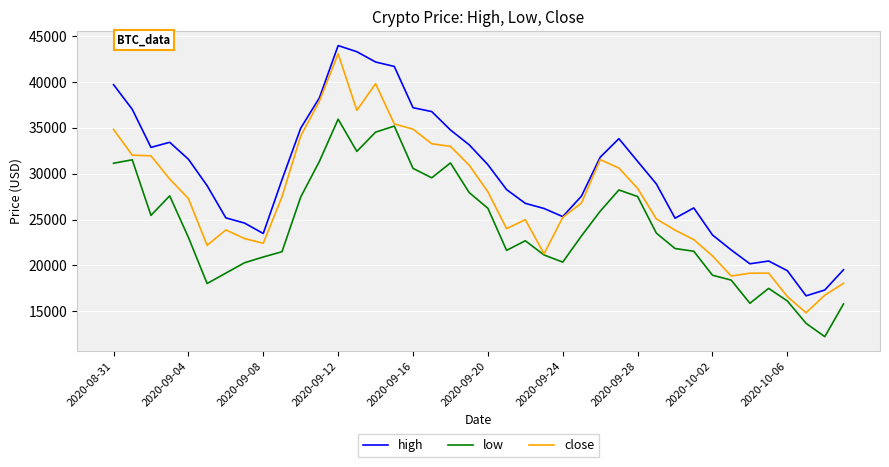

Does the chart have visible grid lines?

Yes